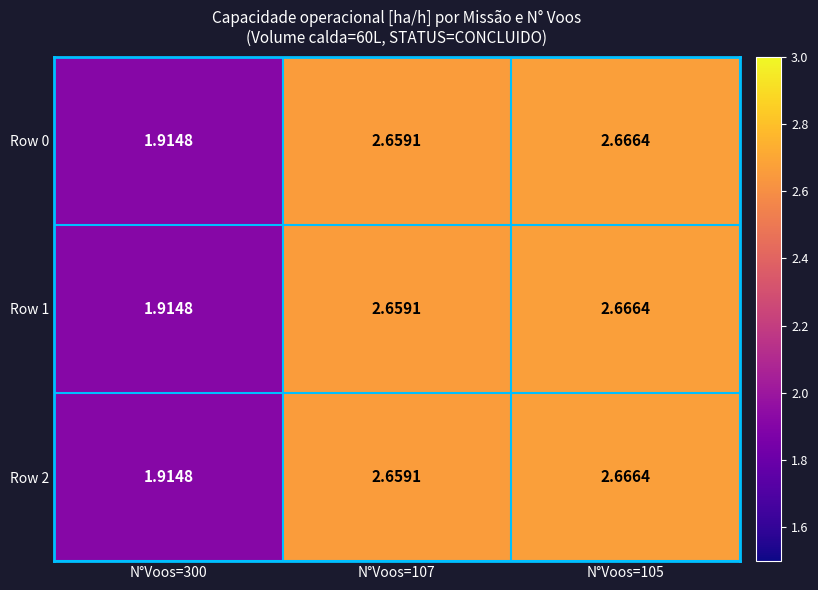

Is the value of Row 2 at N°Voos=105 greater than the value of Row 1 at N°Voos=300?

Yes